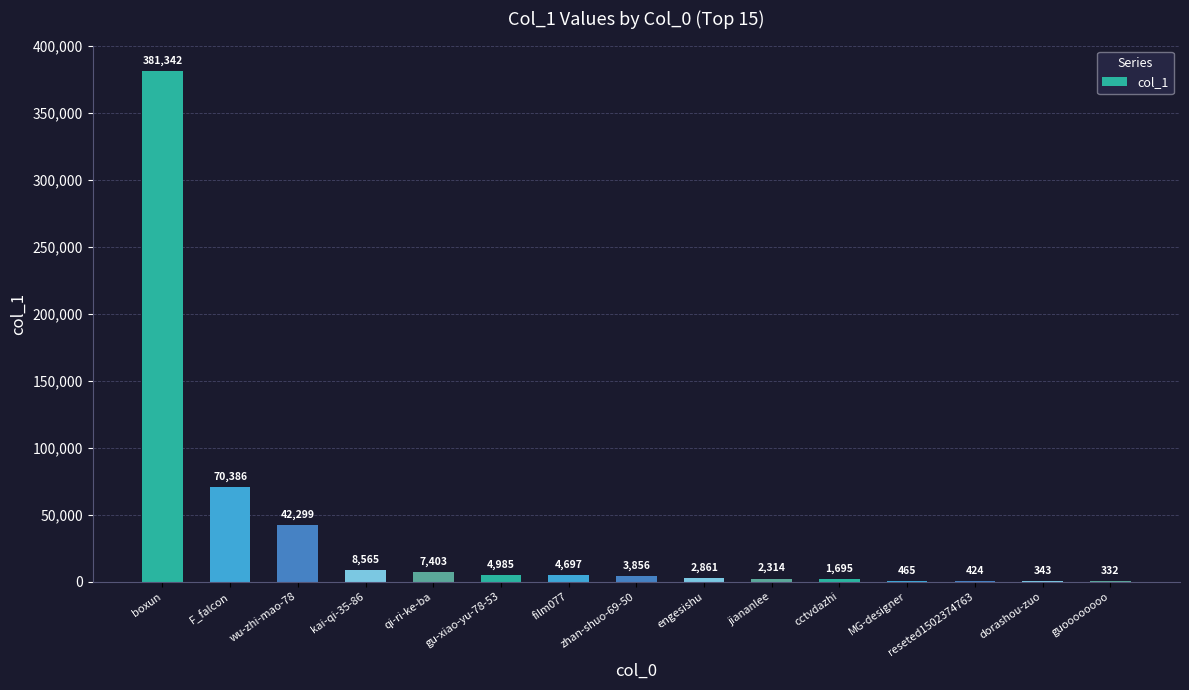

What is the sum of all values?

531967